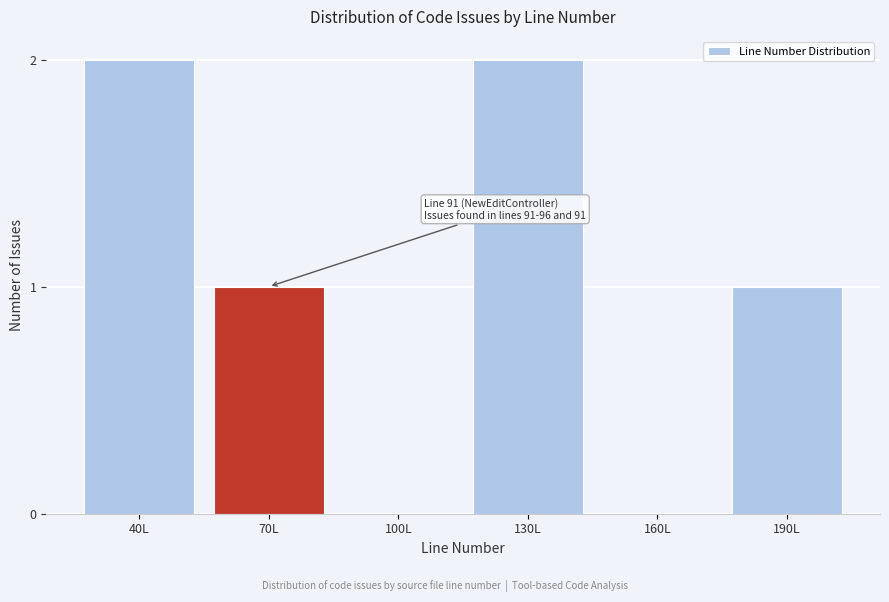

Reading left to right, list all the values displayed in this chart.

40L=2	70L=1	100L=0	130L=2	160L=0	190L=1